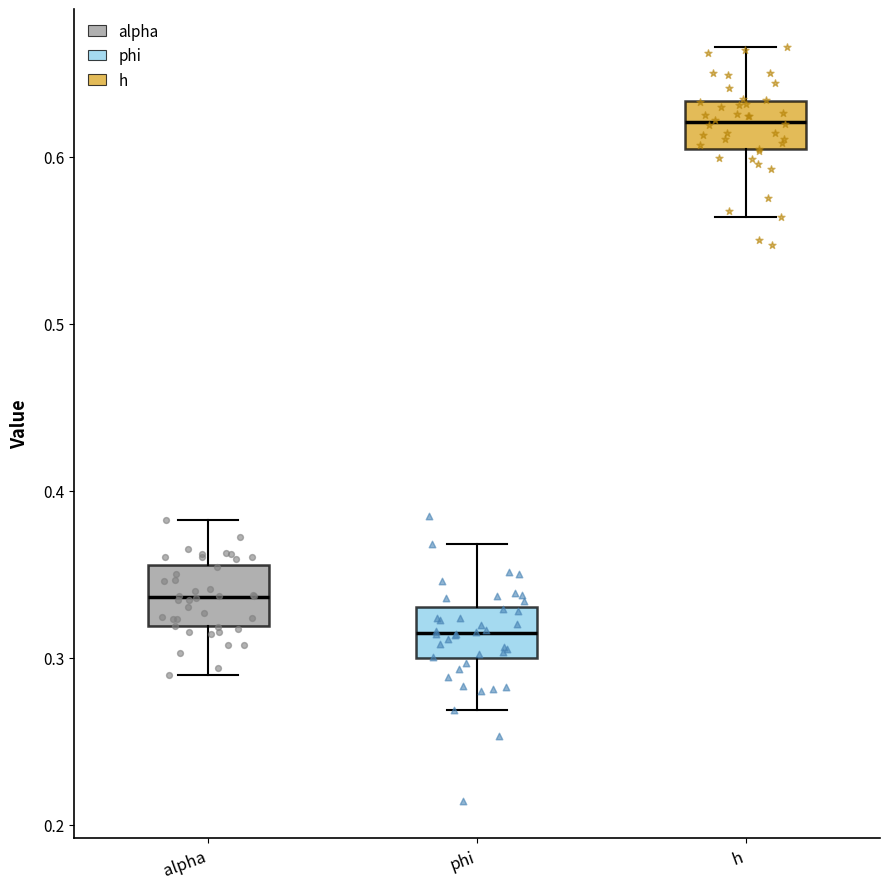

Reading left to right, transcribe this box plot: for each box, give where its median line is, the range the box spans, and where its two whiskers end, as read against the y-axis. The values are not printed on the chart, so give them approximately, as read against the axis.

alpha: median 0.34, box 0.32 to 0.36, whiskers 0.29 to 0.38
phi: median 0.31, box 0.30 to 0.33, whiskers 0.27 to 0.37
h: median 0.62, box 0.60 to 0.63, whiskers 0.56 to 0.67